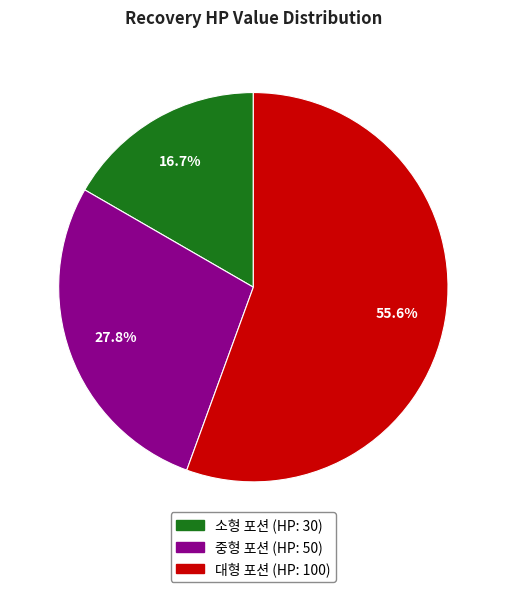

Which slice is the largest?

대형 포션